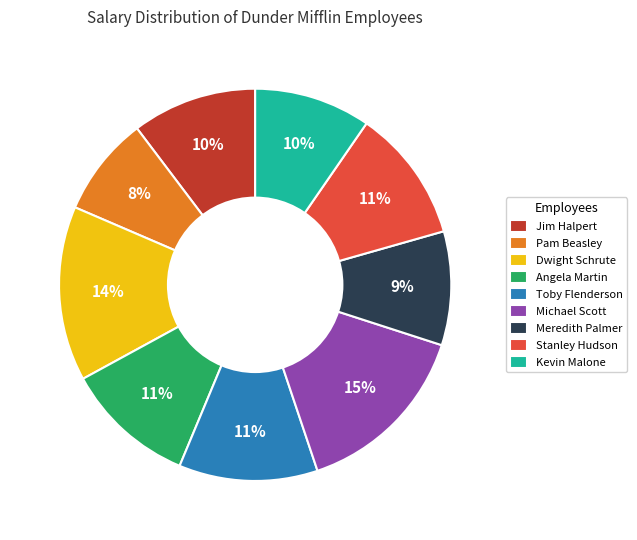

Approximately how many times larger is the value at Angela Martin compared to Stanley Hudson?

1.0